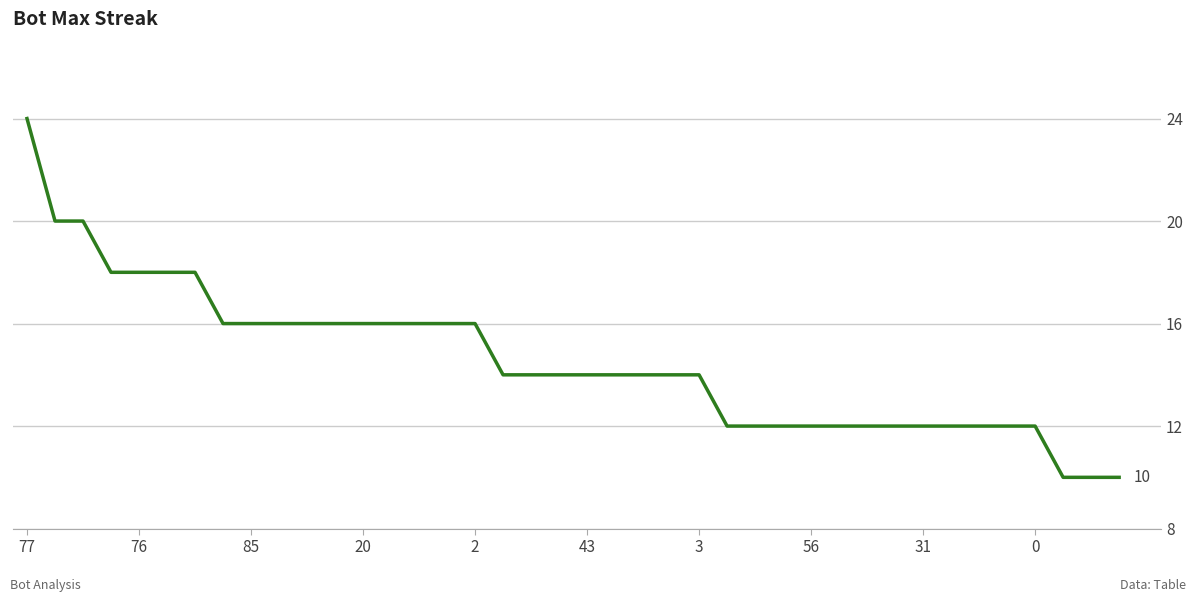

What is the smallest value displayed?

10